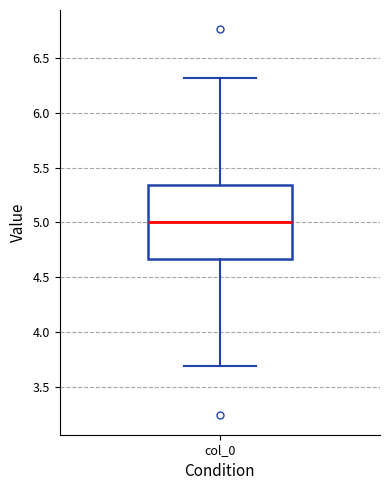

Transcribe this box plot: give where the median line is, the range the box spans, and where the two whiskers end, as read against the y-axis. The values are not printed on the chart, so give them approximately, as read against the axis.

median 5.00, box 4.65 to 5.35, whiskers 3.70 to 6.30